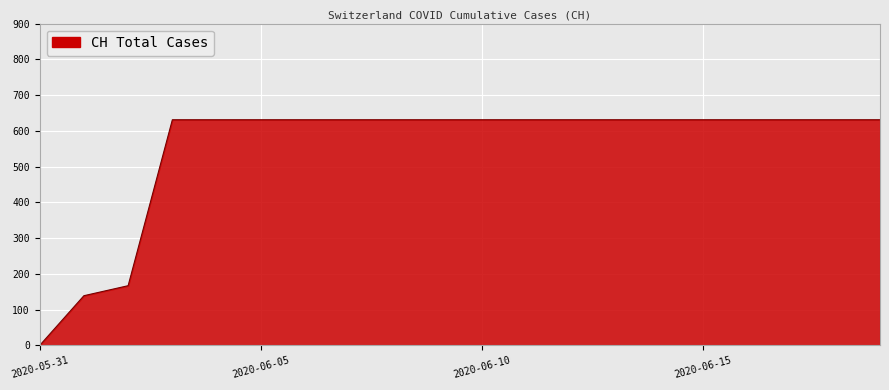

What is the maximum value shown in the chart?

631